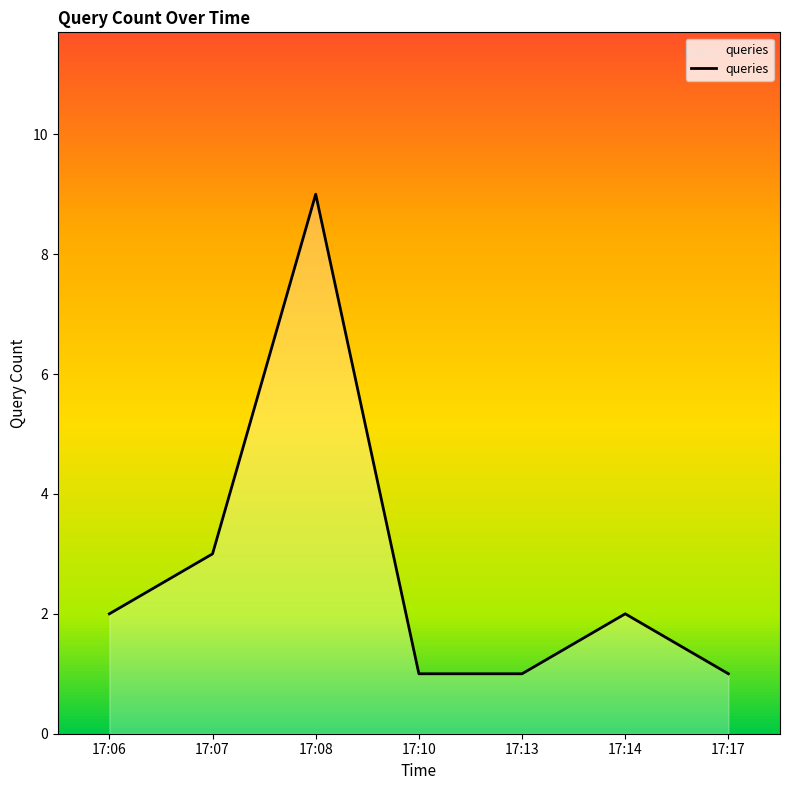

Read the value at 17:07.

3